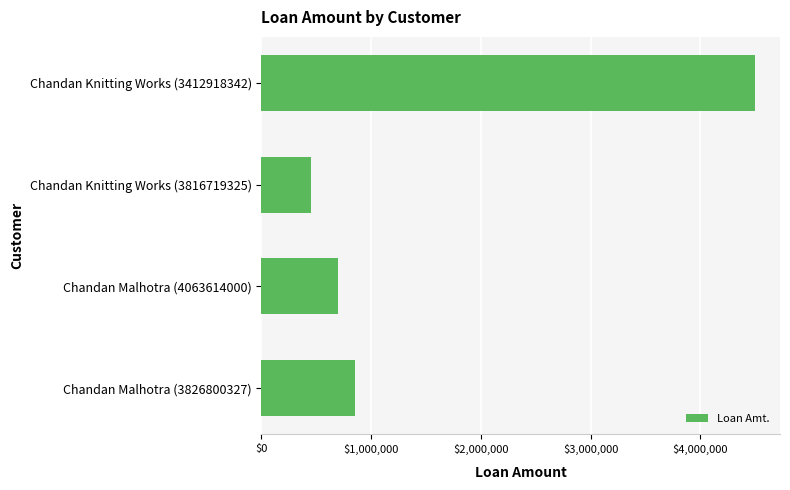

What is the sum of all values?

6500000